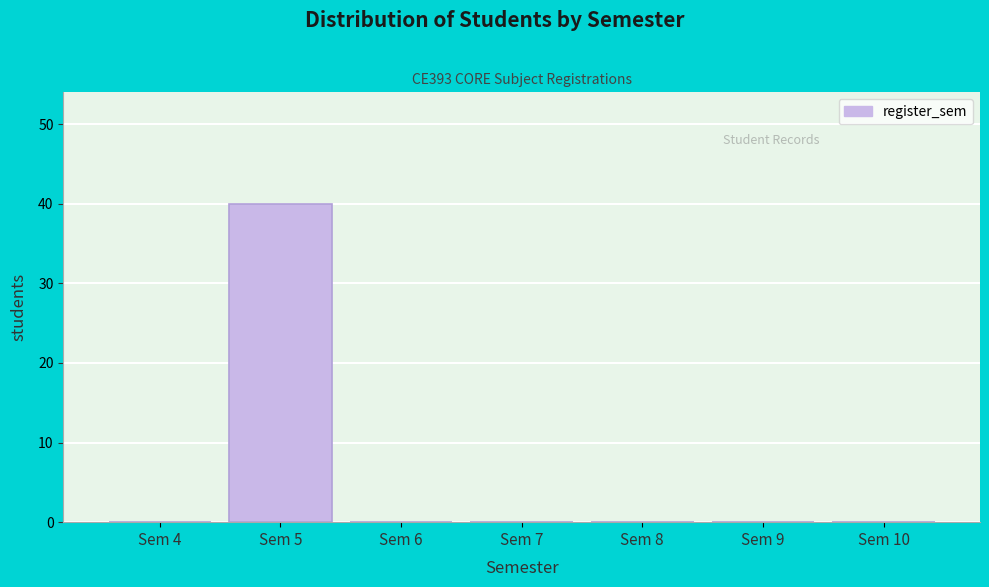

Reading right to left, list all the values displayed in this chart.

Sem 10=0	Sem 9=0	Sem 8=0	Sem 7=0	Sem 6=0	Sem 5=40	Sem 4=0